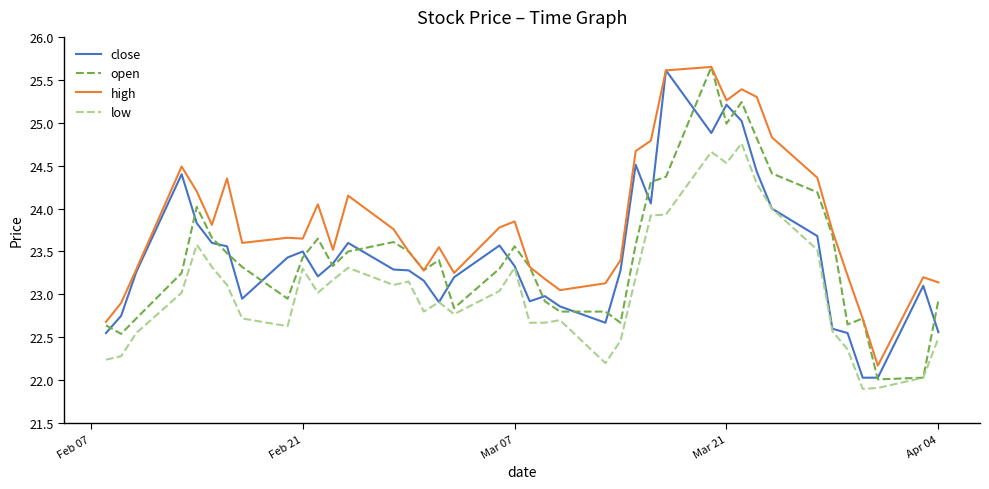

True or false: high and low intersect in this chart.

False